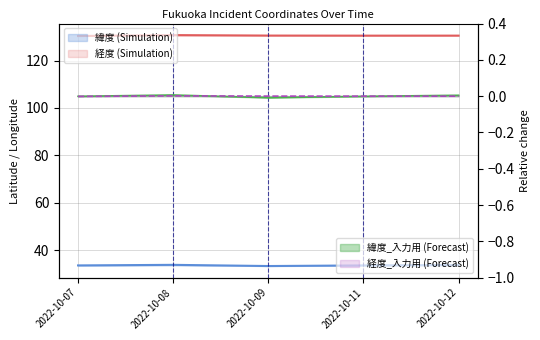

Reading left to right, what are all the values shown in this chart?

緯度: 33.6	33.8	33.3	33.6	33.8
経度: 130.3	130.7	130.5	130.5	130.5
緯度_入力用: -0.0	0.0	-0.0	-0.0	0.0
経度_入力用: -0.0	0.0	0.0	-0.0	-0.0